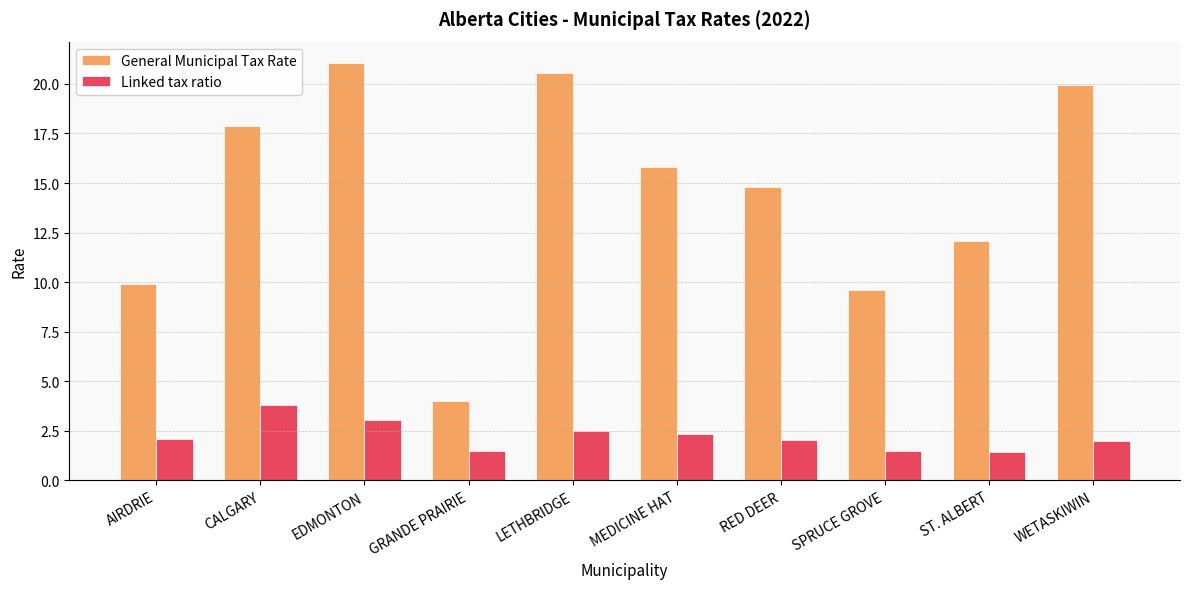

What is the greatest value displayed?

21.1